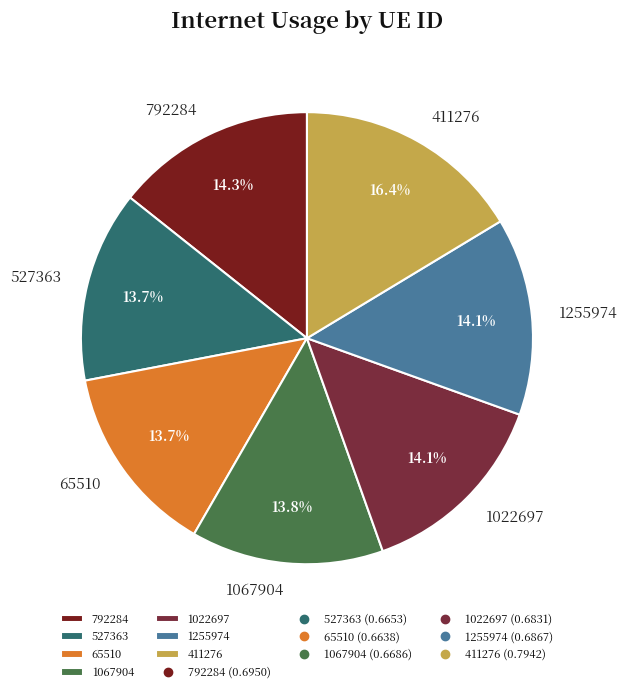

Which slice is the largest?

411276